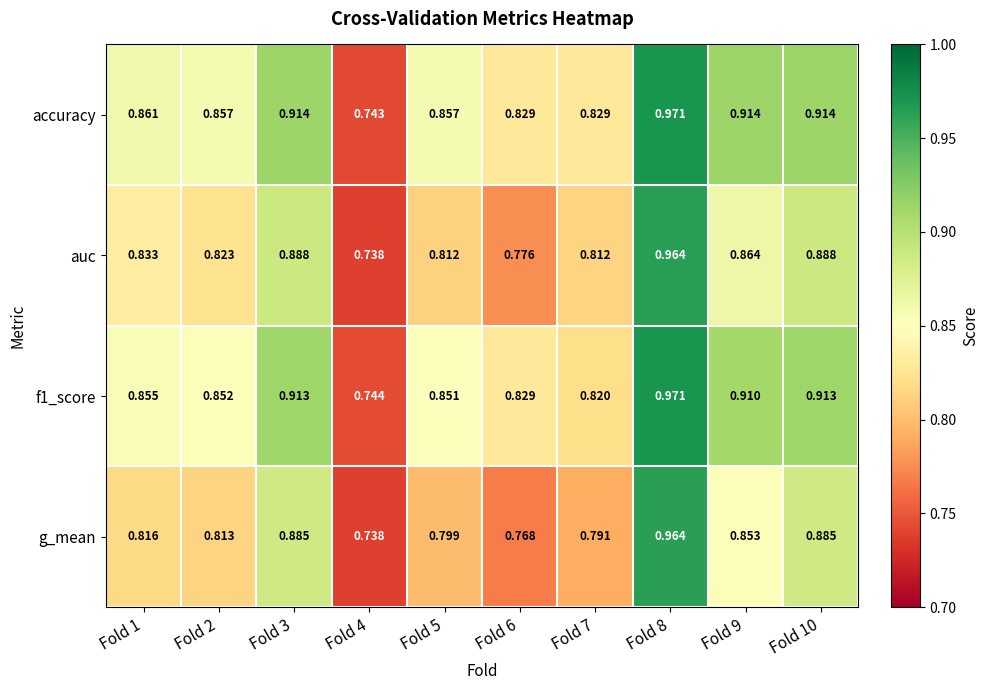

Which series changed the most between Fold 7 and Fold 10?

g_mean